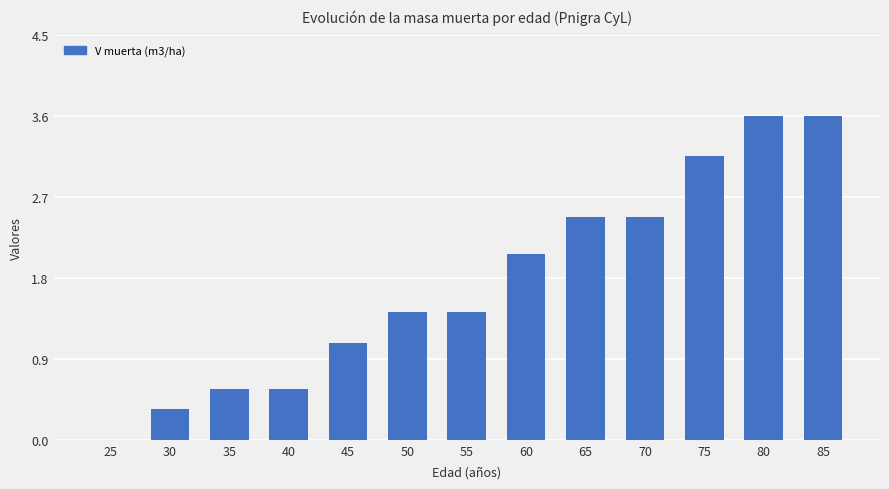

Which has a higher value, 85 or 30?

85